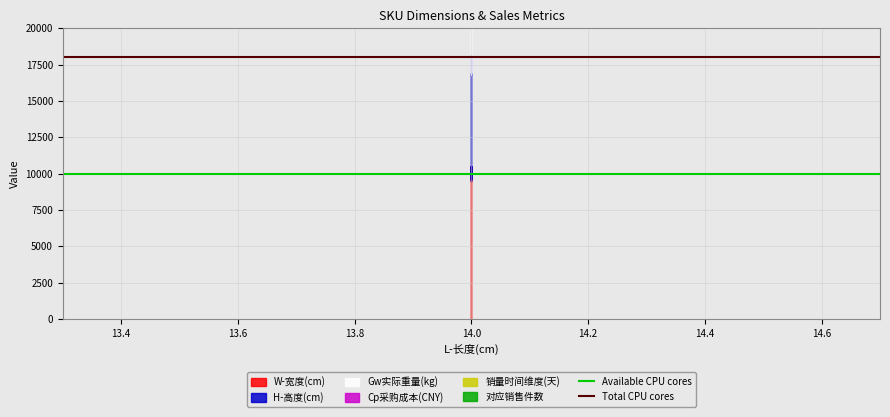

What is the greatest value displayed?

18000